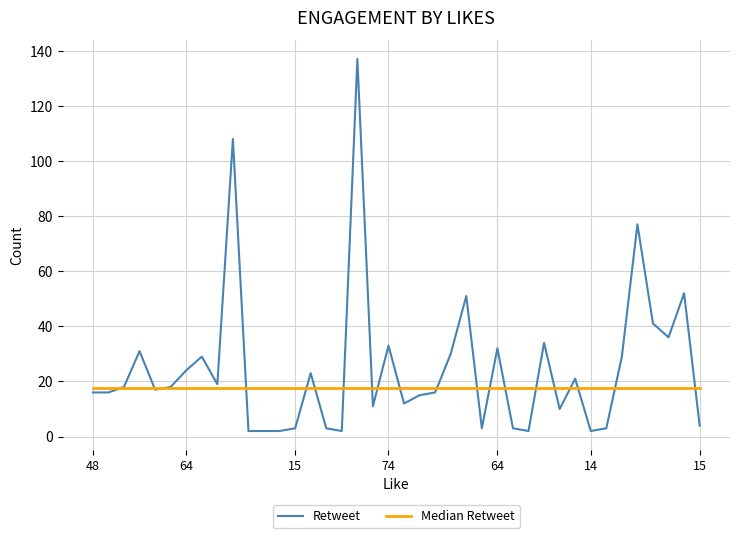

Which series has the widest spread of values?

Retweet